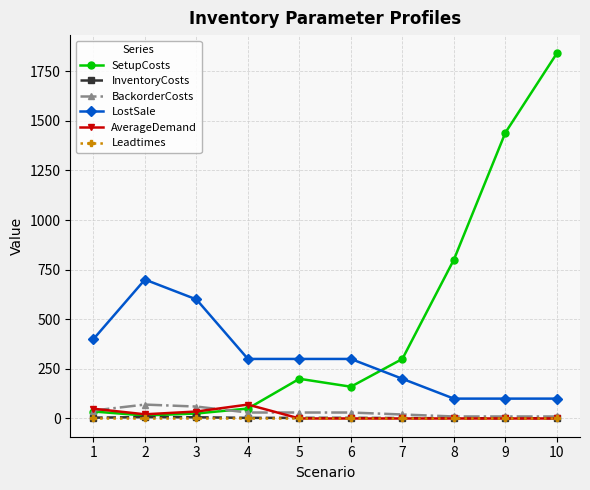

True or false: LostSale and Leadtimes intersect in this chart.

False